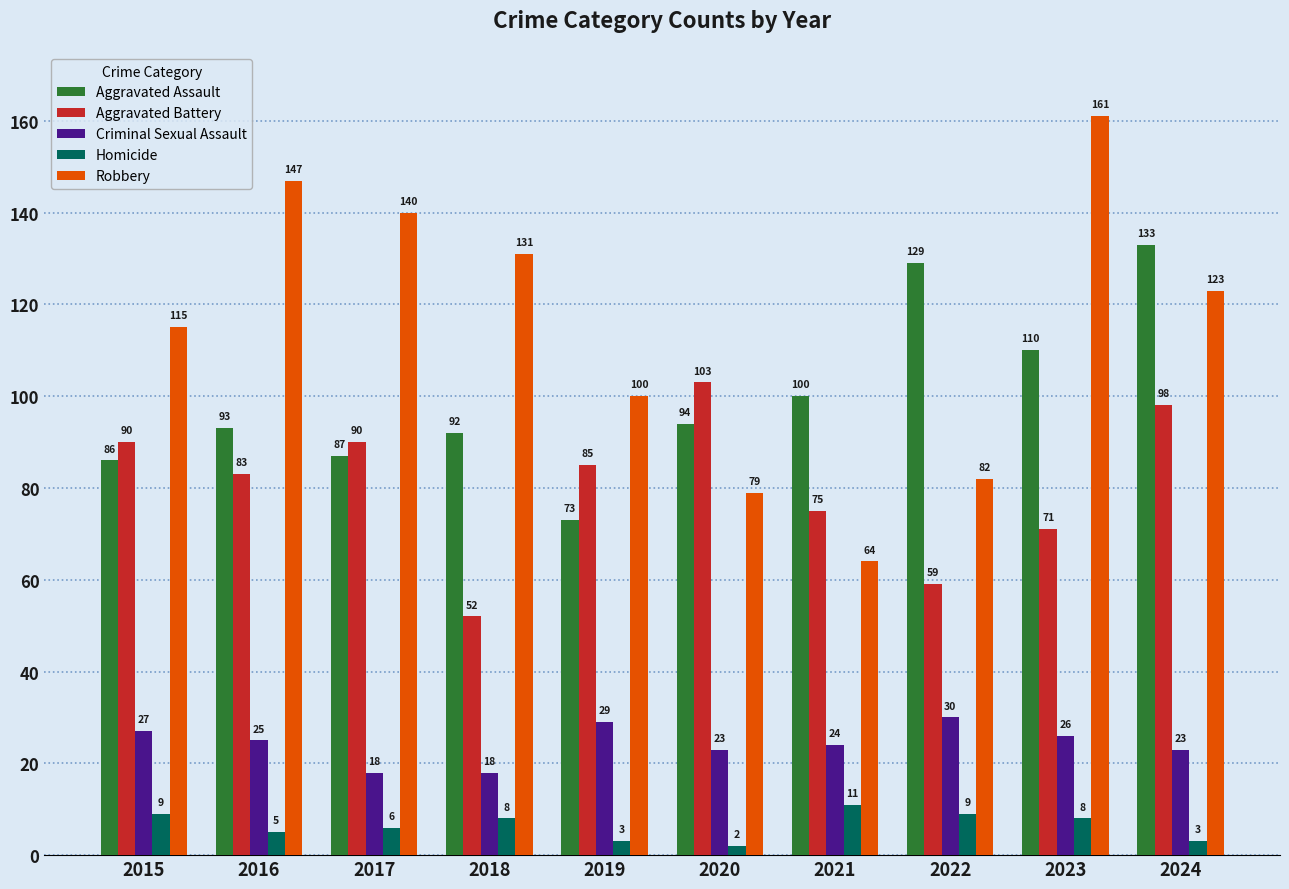

What is the value of the Aggravated Assault bar at the 3rd from the left?

87